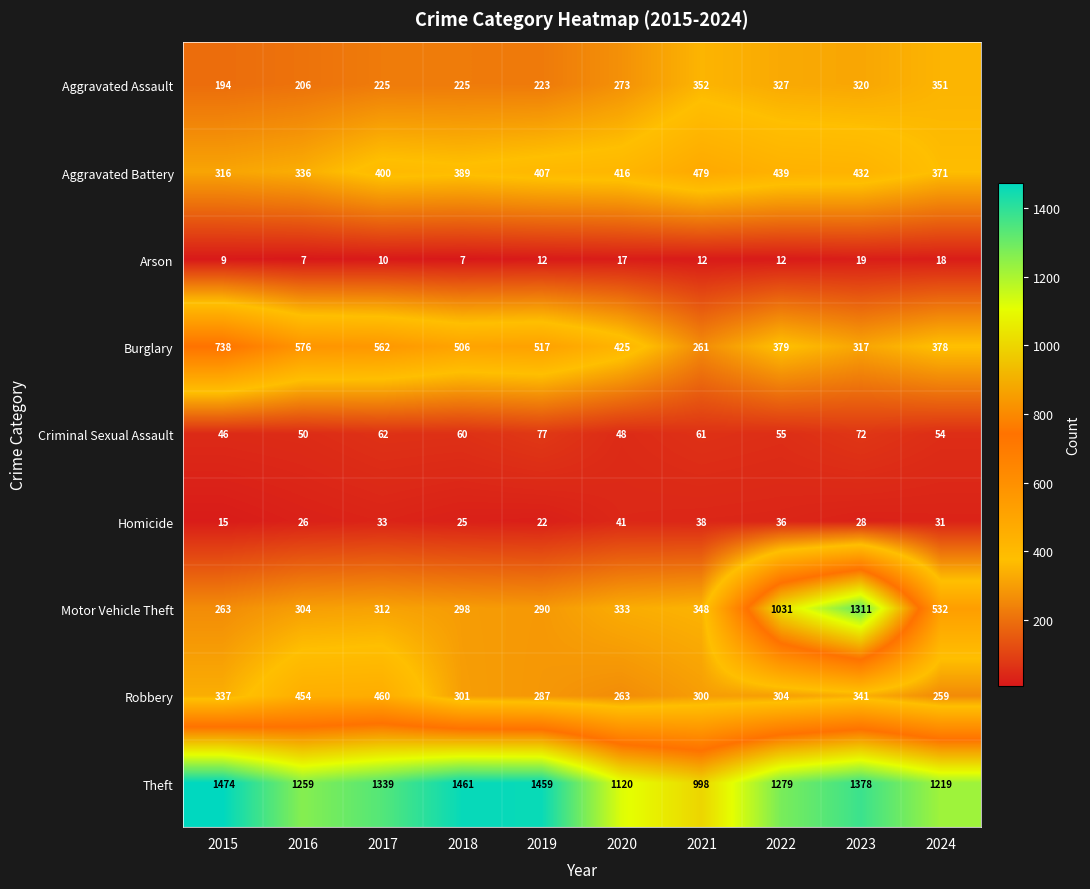

How many data points in Criminal Sexual Assault are less than 60?

5